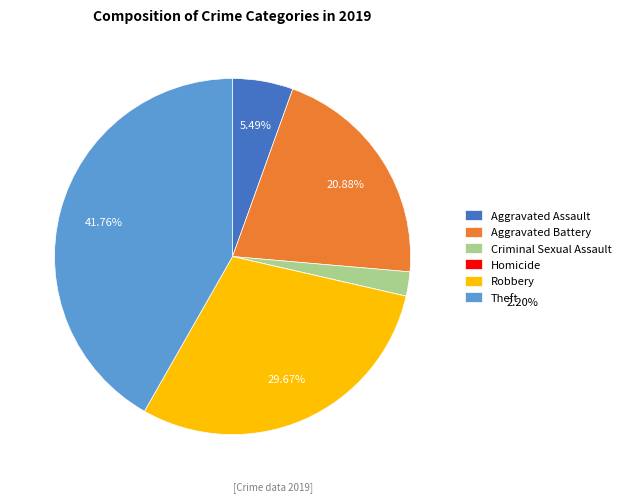

Is there a majority slice in this chart?

No